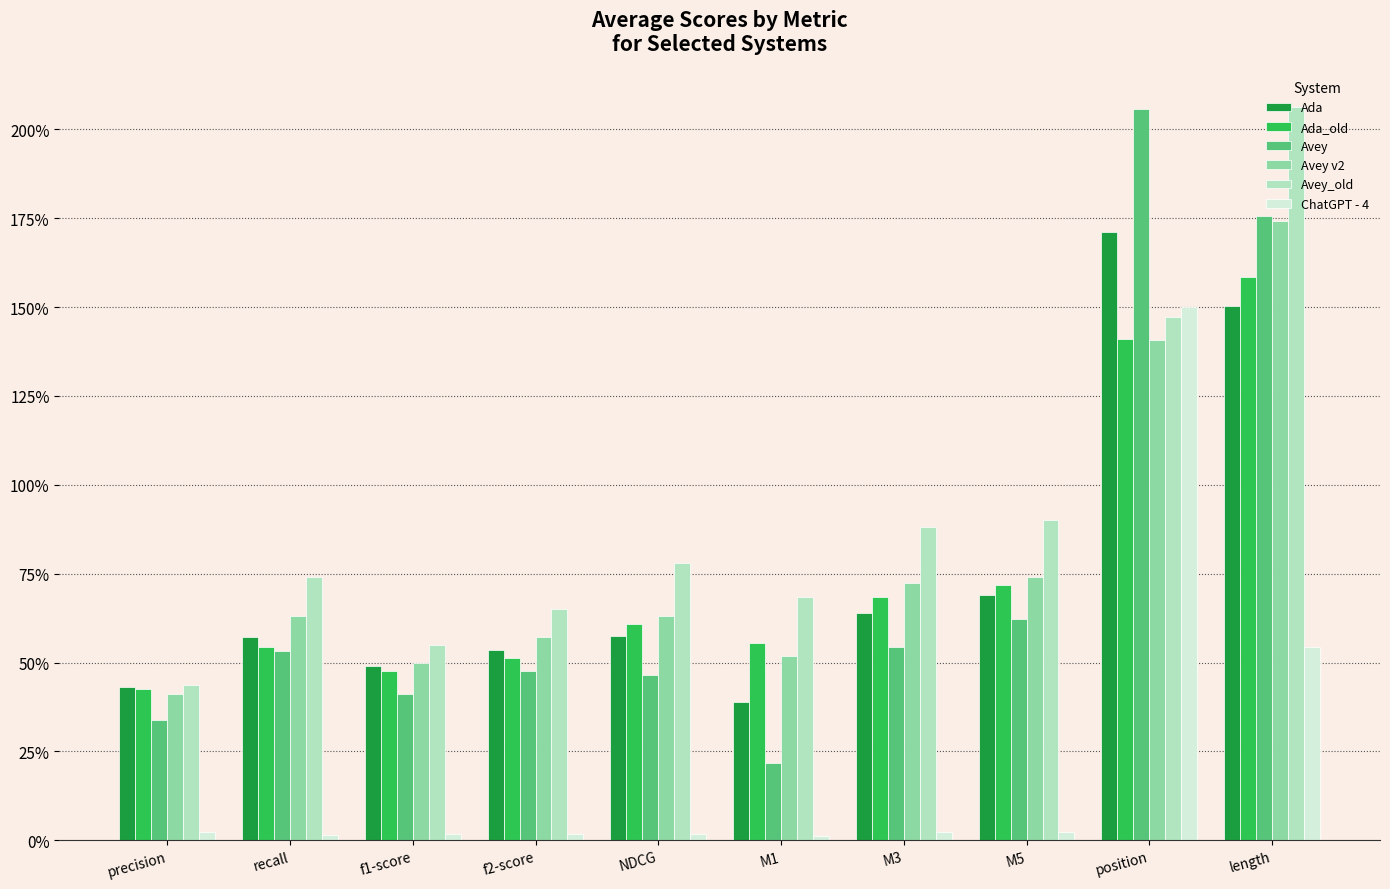

Which label corresponds to the smallest value in the chart?

M1